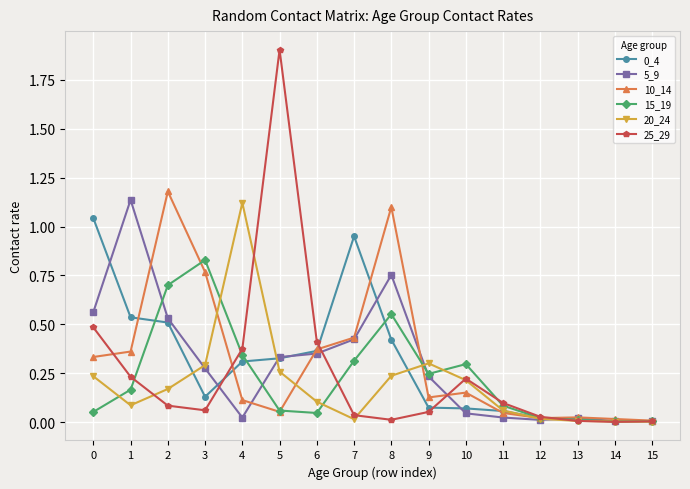

Is the value of 20_24 at 6 greater than the value of 10_14 at 12?

Yes